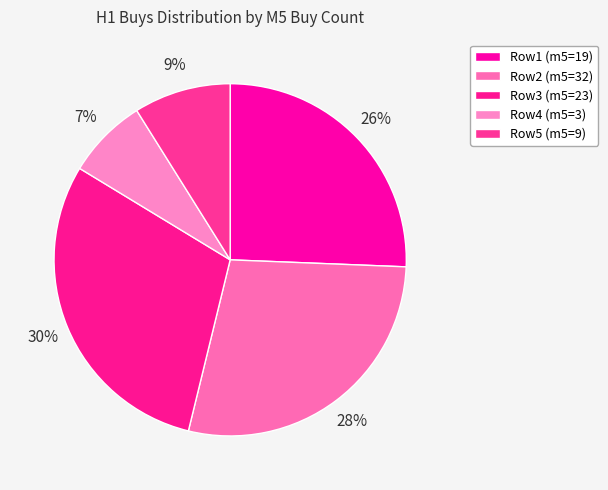

Rank the categories by value from highest to lowest.

23 buys, 32 buys, 19 buys, 9 buys, 3 buys